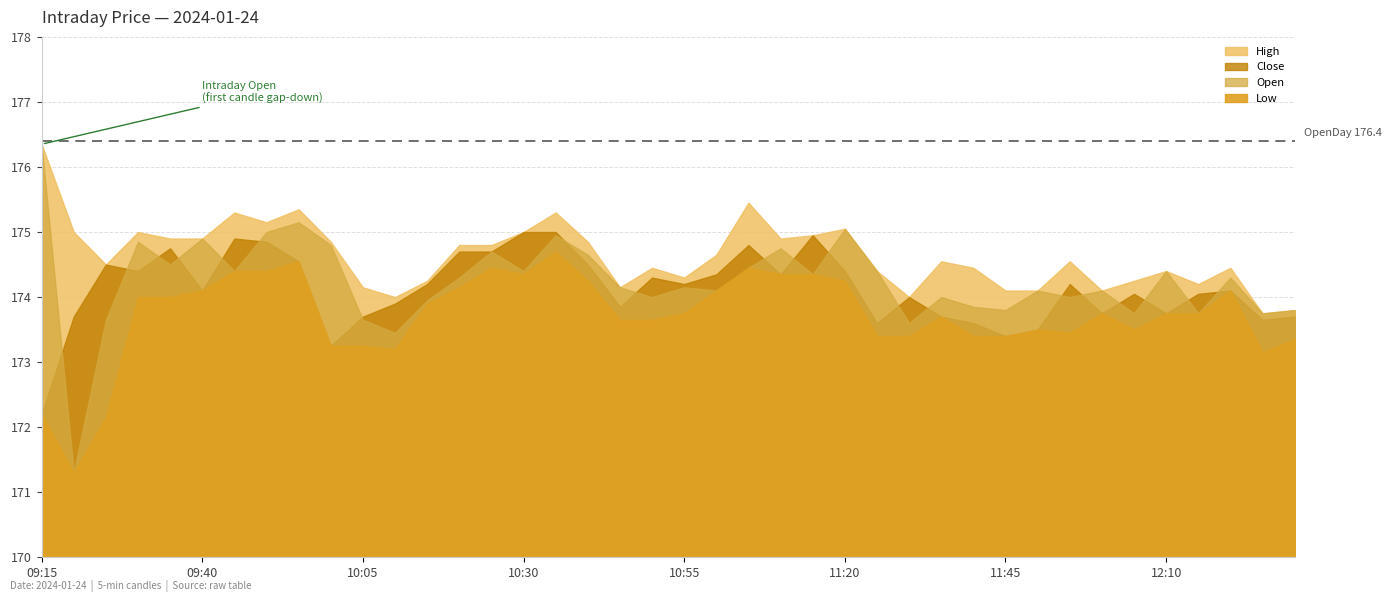

How many data points in Close are less than 174?

15